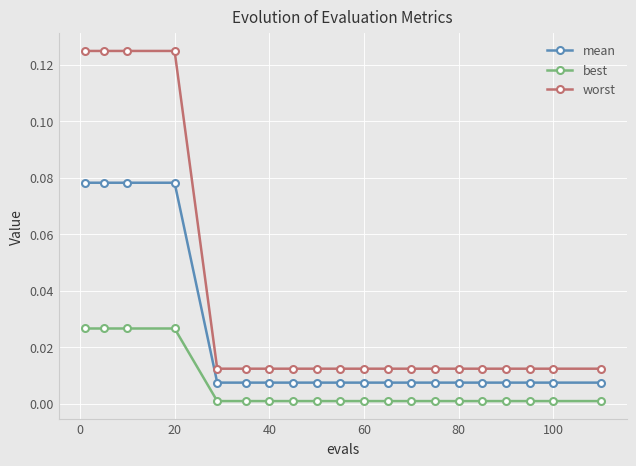

Which series has the widest spread of values?

worst